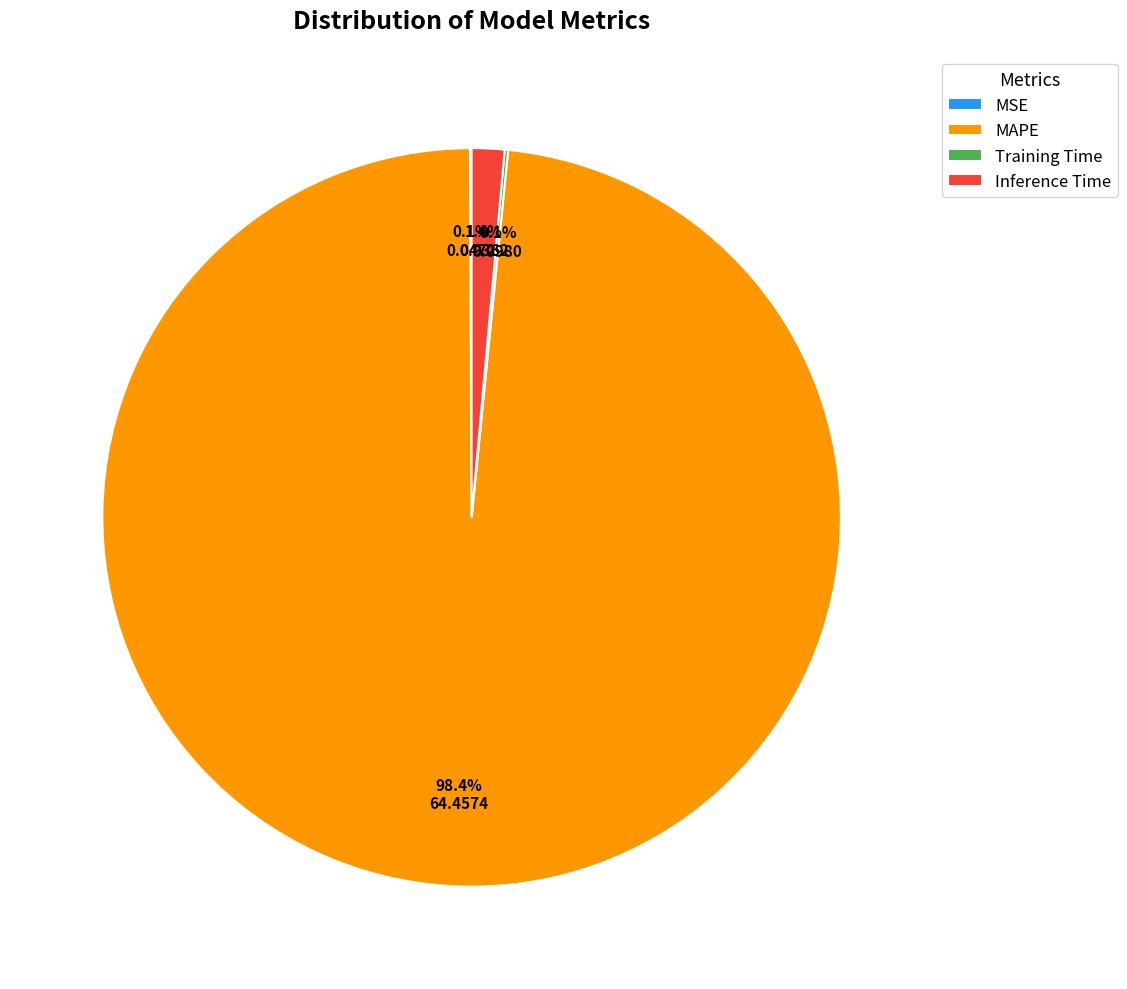

Is there any slice that represents more than half of the pie?

Yes